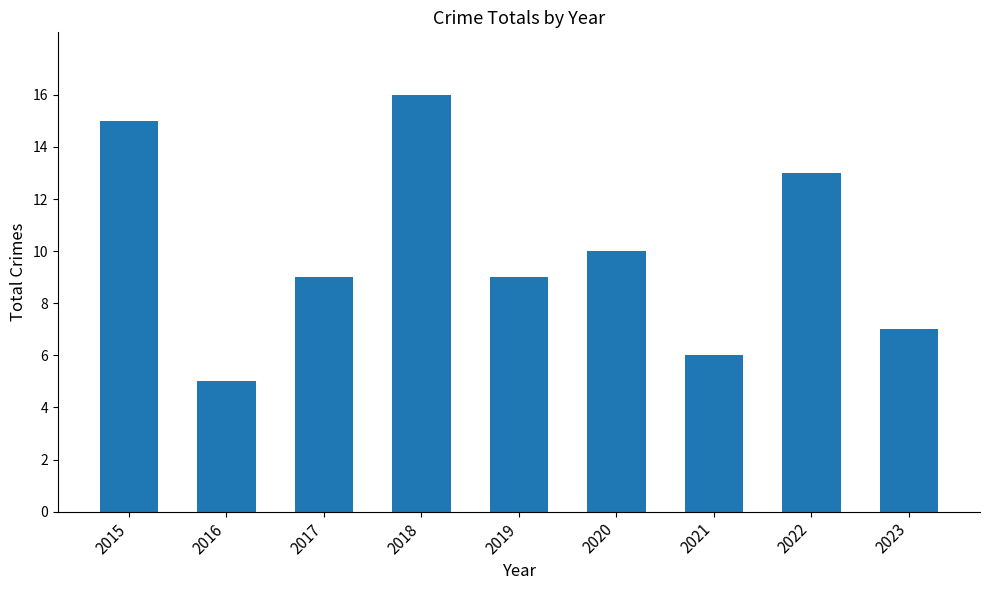

What is the difference between the second highest and minimum values?

10